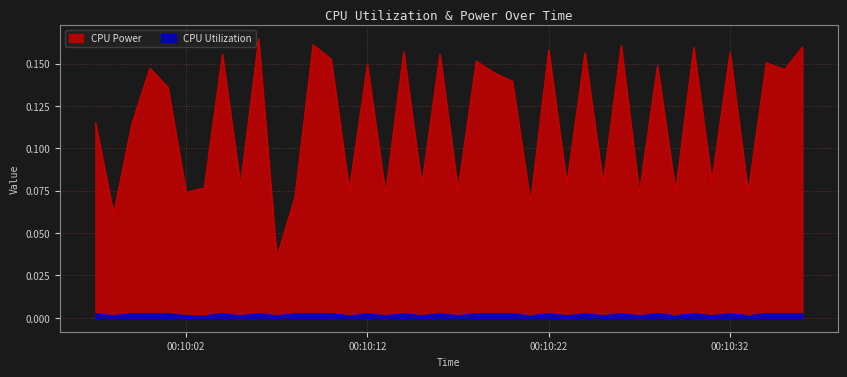

Count the CPU Power values in the range 0 to 1.

40